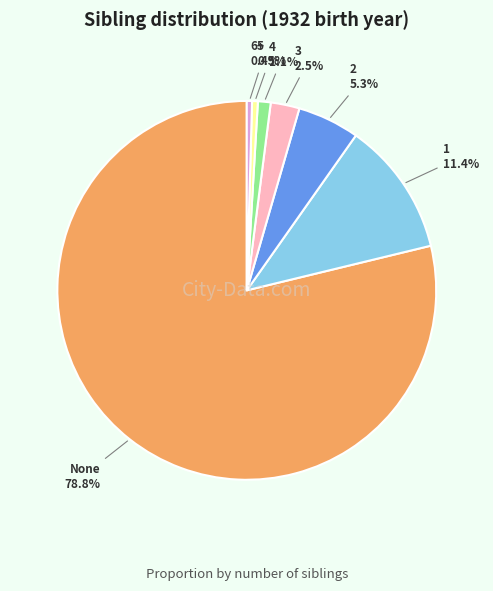

How many slices are in this pie chart?

7